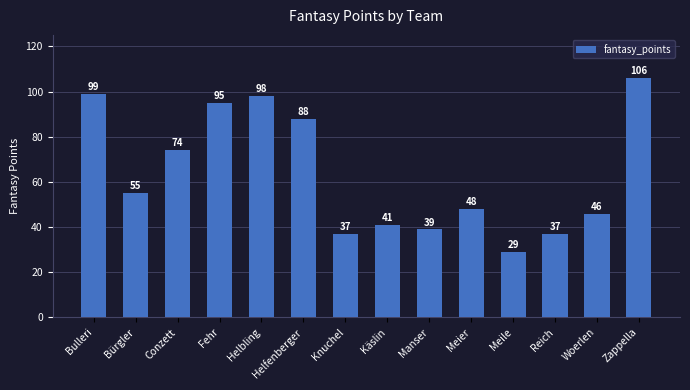

Reading left to right, what are all the values shown in this chart?

Bulleri=99	Bürgler=55	Conzett=74	Fehr=95	Helbling=98	Helfenberger=88	Knuchel=37	Käslin=41	Manser=39	Meier=48	Meile=29	Reich=37	Woerlen=46	Zappella=106